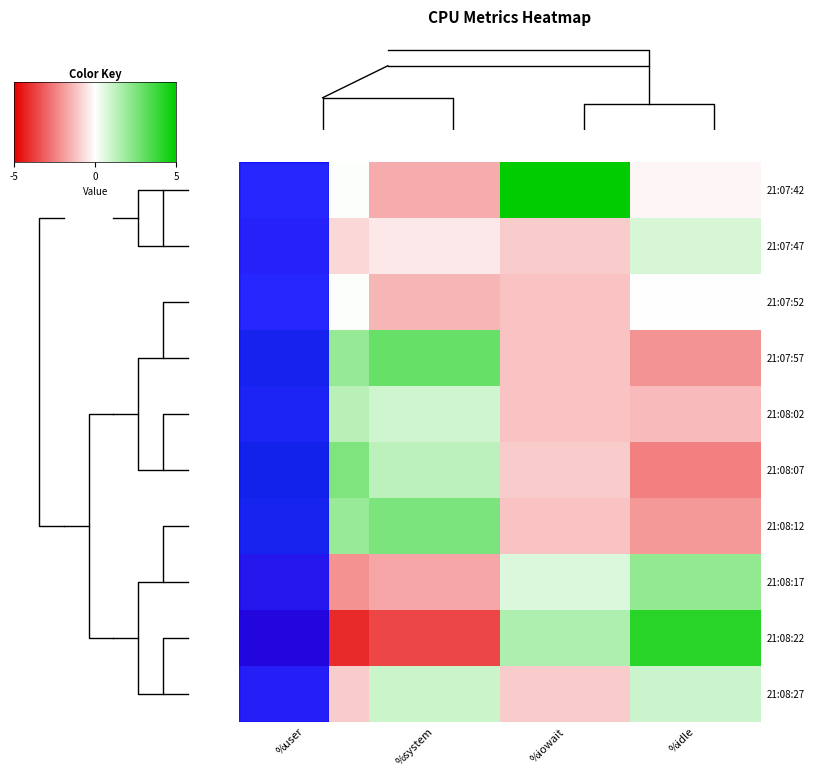

How many distinct data groups are displayed?

10